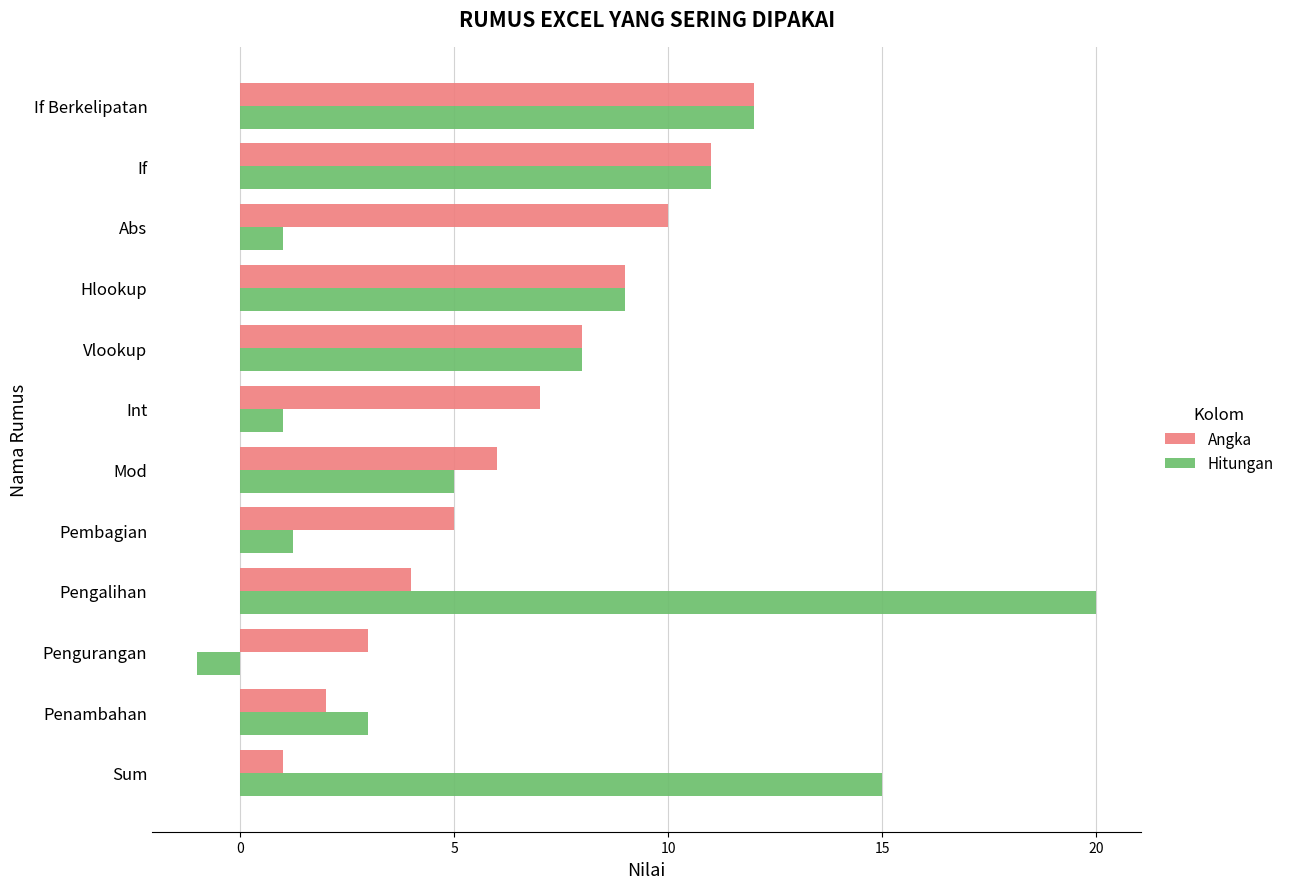

Which series has the largest range (max minus min)?

Hitungan